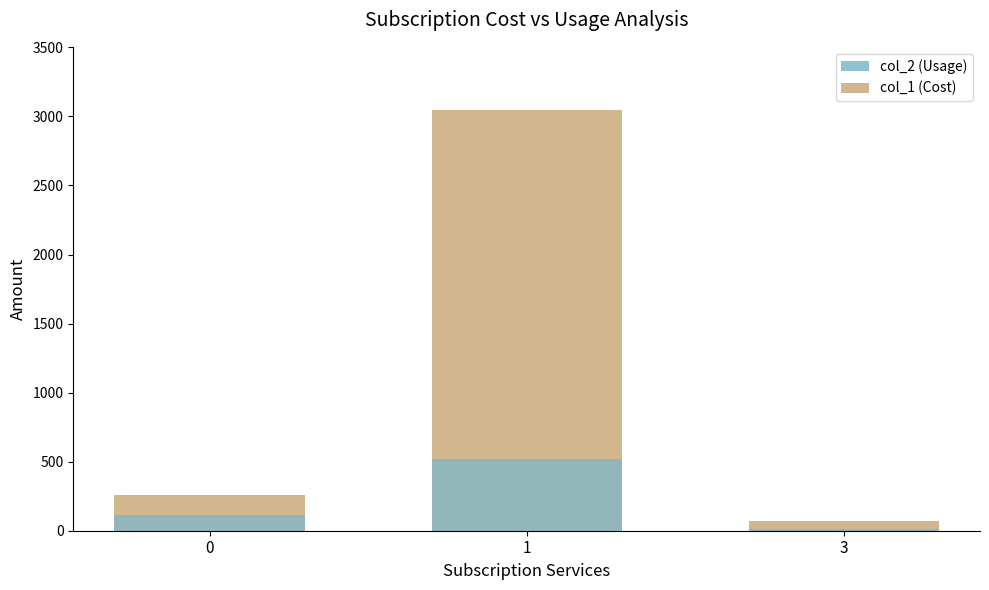

Which category has the lowest value across all series?

3